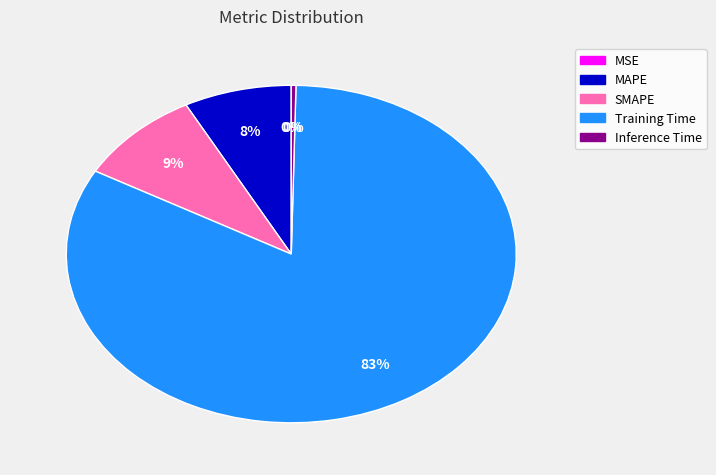

Is it true that MAPE is 8% of the pie?

True